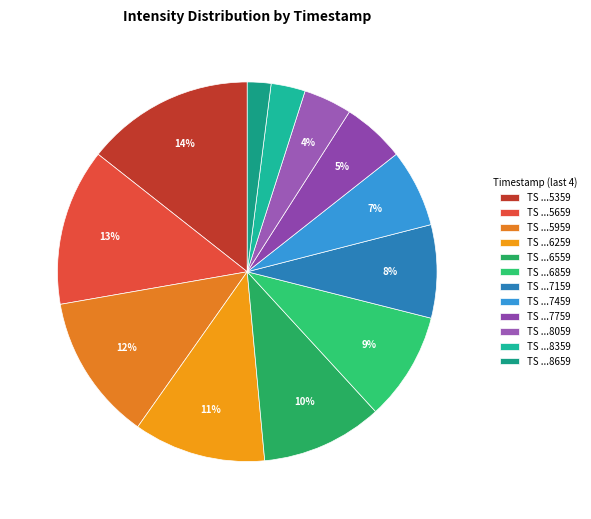

Does any single category account for the majority?

No